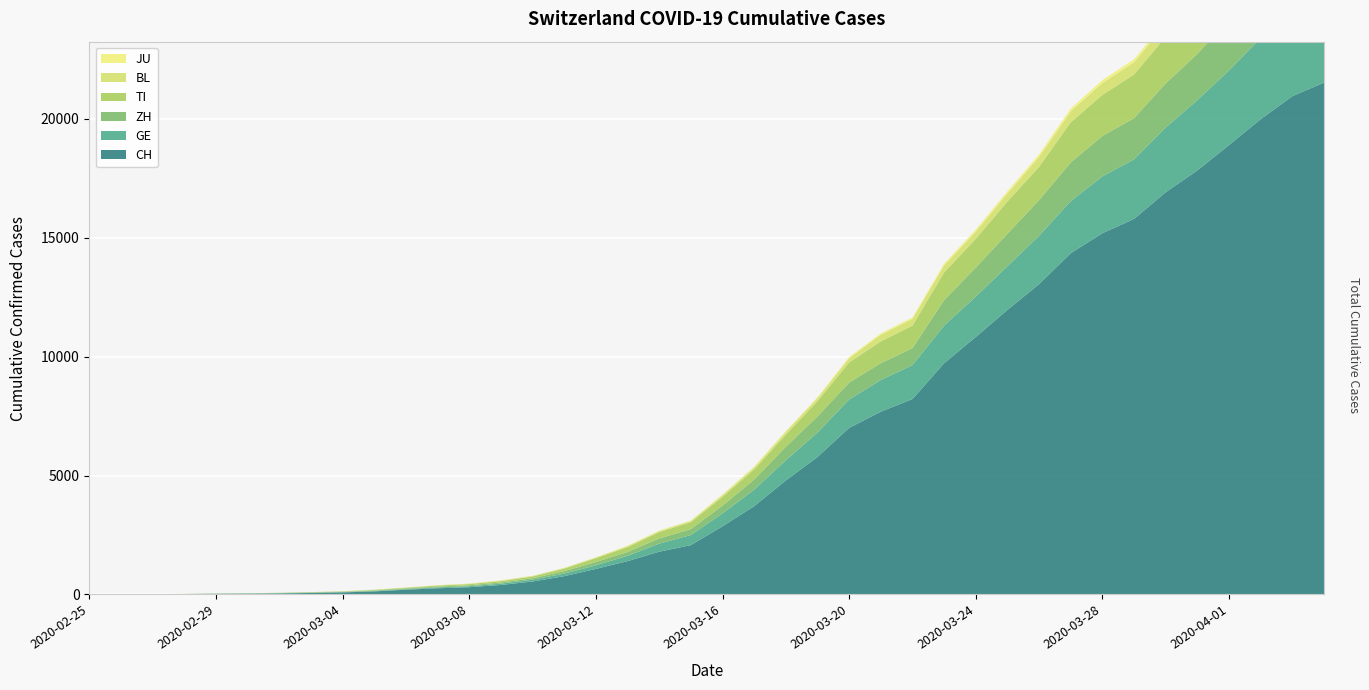

Reading left to right, list all the values displayed in this chart.

CH: 2020-02-25=0	2020-02-26=2	2020-02-27=6	2020-02-28=13	2020-02-29=23	2020-03-01=29	2020-03-02=40	2020-03-03=59	2020-03-04=83	2020-03-05=125	2020-03-06=197	2020-03-07=257	2020-03-08=303	2020-03-09=396	2020-03-10=542	2020-03-11=766	2020-03-12=1072	2020-03-13=1398	2020-03-14=1795	2020-03-15=2072	2020-03-16=2864	2020-03-17=3710	2020-03-18=4793	2020-03-19=5781	2020-03-20=7005	2020-03-21=7686	2020-03-22=8217	2020-03-23=9725	2020-03-24=10829	2020-03-25=11968	2020-03-26=13052	2020-03-27=14354	2020-03-28=15193	2020-03-29=15796	2020-03-30=16918	2020-03-31=17837	2020-04-01=18903	2020-04-02=19992	2020-04-03=20960	2020-04-04=21530
GE: 2020-02-25=0	2020-02-26=1	2020-02-27=1	2020-02-28=4	2020-02-29=8	2020-03-01=9	2020-03-02=10	2020-03-03=13	2020-03-04=14	2020-03-05=17	2020-03-06=25	2020-03-07=38	2020-03-08=40	2020-03-09=56	2020-03-10=76	2020-03-11=109	2020-03-12=150	2020-03-13=222	2020-03-14=340	2020-03-15=423	2020-03-16=544	2020-03-17=692	2020-03-18=848	2020-03-19=1027	2020-03-20=1194	2020-03-21=1331	2020-03-22=1430	2020-03-23=1582	2020-03-24=1699	2020-03-25=1837	2020-03-26=2033	2020-03-27=2190	2020-03-28=2393	2020-03-29=2505	2020-03-30=2721	2020-03-31=2958	2020-04-01=3137	2020-04-02=3420	2020-04-03=3621	2020-04-04=3753
ZH: 2020-02-25=0	2020-02-26=0	2020-02-27=2	2020-02-28=2	2020-02-29=6	2020-03-01=7	2020-03-02=10	2020-03-03=13	2020-03-04=15	2020-03-05=23	2020-03-06=29	2020-03-07=34	2020-03-08=40	2020-03-09=49	2020-03-10=62	2020-03-11=101	2020-03-12=140	2020-03-13=163	2020-03-14=218	2020-03-15=250	2020-03-16=326	2020-03-17=429	2020-03-18=568	2020-03-19=679	2020-03-20=711	2020-03-21=711	2020-03-22=711	2020-03-23=1073	2020-03-24=1221	2020-03-25=1368	2020-03-26=1500	2020-03-27=1627	2020-03-28=1701	2020-03-29=1733	2020-03-30=1859	2020-03-31=1947	2020-04-01=2136	2020-04-02=2300	2020-04-03=2428	2020-04-04=2461
TI: 2020-02-25=0	2020-02-26=1	2020-02-27=1	2020-02-28=1	2020-02-29=2	2020-03-01=2	2020-03-02=4	2020-03-03=8	2020-03-04=13	2020-03-05=25	2020-03-06=28	2020-03-07=41	2020-03-08=49	2020-03-09=61	2020-03-10=75	2020-03-11=108	2020-03-12=163	2020-03-13=206	2020-03-14=265	2020-03-15=293	2020-03-16=368	2020-03-17=426	2020-03-18=511	2020-03-19=638	2020-03-20=849	2020-03-21=916	2020-03-22=945	2020-03-23=1162	2020-03-24=1209	2020-03-25=1354	2020-03-26=1401	2020-03-27=1688	2020-03-28=1727	2020-03-29=1837	2020-03-30=1962	2020-03-31=2091	2020-04-01=2195	2020-04-02=2271	2020-04-03=2377	2020-04-04=2442
BL: 2020-02-25=0	2020-02-26=0	2020-02-27=0	2020-02-28=1	2020-02-29=2	2020-03-01=2	2020-03-02=2	2020-03-03=2	2020-03-04=2	2020-03-05=6	2020-03-06=6	2020-03-07=15	2020-03-08=19	2020-03-09=20	2020-03-10=22	2020-03-11=26	2020-03-12=26	2020-03-13=42	2020-03-14=47	2020-03-15=54	2020-03-16=76	2020-03-17=89	2020-03-18=116	2020-03-19=134	2020-03-20=184	2020-03-21=282	2020-03-22=289	2020-03-23=302	2020-03-24=306	2020-03-25=341	2020-03-26=422	2020-03-27=466	2020-03-28=502	2020-03-29=511	2020-03-30=539	2020-03-31=561	2020-04-01=588	2020-04-02=610	2020-04-03=625	2020-04-04=656
JU: 2020-02-25=0	2020-02-26=0	2020-02-27=1	2020-02-28=1	2020-02-29=1	2020-03-01=1	2020-03-02=1	2020-03-03=2	2020-03-04=2	2020-03-05=4	2020-03-06=4	2020-03-07=5	2020-03-08=5	2020-03-09=7	2020-03-10=7	2020-03-11=7	2020-03-12=12	2020-03-13=17	2020-03-14=18	2020-03-15=19	2020-03-16=25	2020-03-17=29	2020-03-18=32	2020-03-19=36	2020-03-20=44	2020-03-21=54	2020-03-22=61	2020-03-23=69	2020-03-24=82	2020-03-25=92	2020-03-26=100	2020-03-27=114	2020-03-28=119	2020-03-29=127	2020-03-30=128	2020-03-31=140	2020-04-01=145	2020-04-02=149	2020-04-03=149	2020-04-04=154